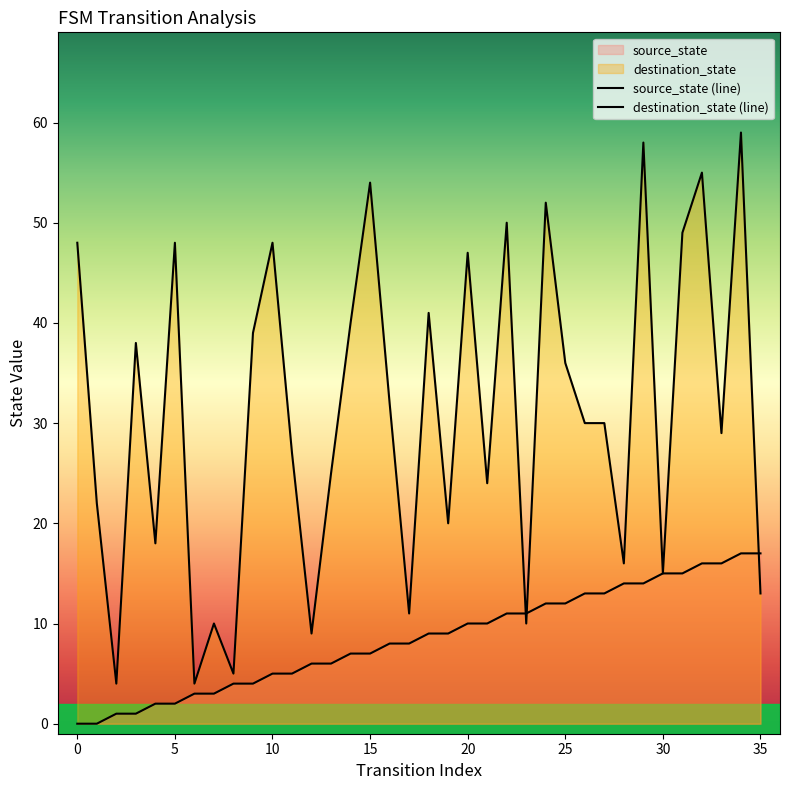

Reading right to left, what are all the values shown in this chart?

source_state: 35=17	34=17	33=16	32=16	31=15	30=15	29=14	28=14	27=13	26=13	25=12	24=12	23=11	22=11	21=10	20=10	19=9	18=9	17=8	16=8	15=7	14=7	13=6	12=6	11=5	10=5	9=4	8=4	7=3	6=3	5=2	4=2	3=1	2=1	1=0	0=0
destination_state: 35=13	34=59	33=29	32=55	31=49	30=15	29=58	28=16	27=30	26=30	25=36	24=52	23=10	22=50	21=24	20=47	19=20	18=41	17=11	16=32	15=54	14=40	13=25	12=9	11=27	10=48	9=39	8=5	7=10	6=4	5=48	4=18	3=38	2=4	1=22	0=48